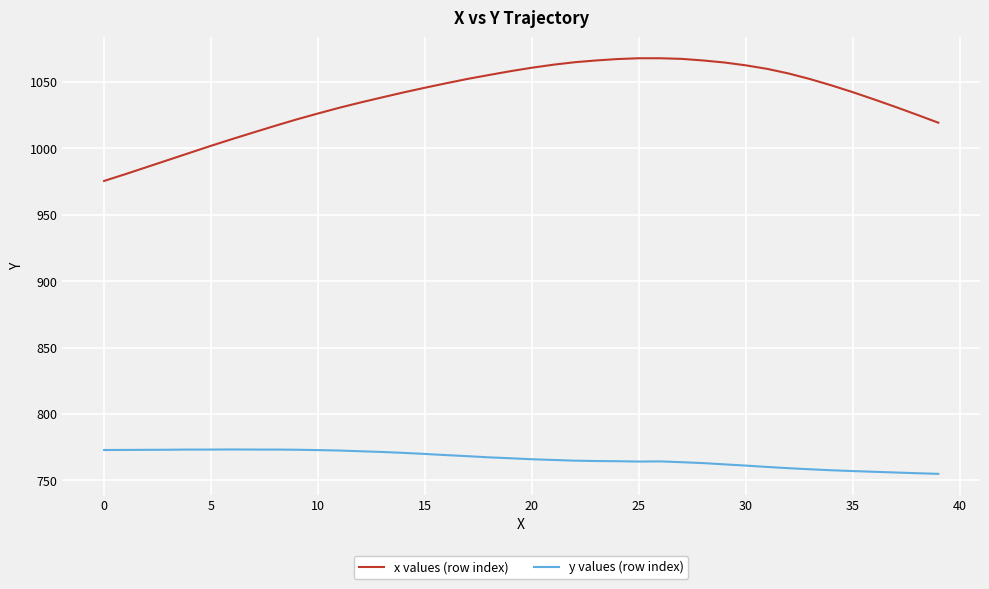

List the series in order of their peak value, highest first.

x values (row index), y values (row index)